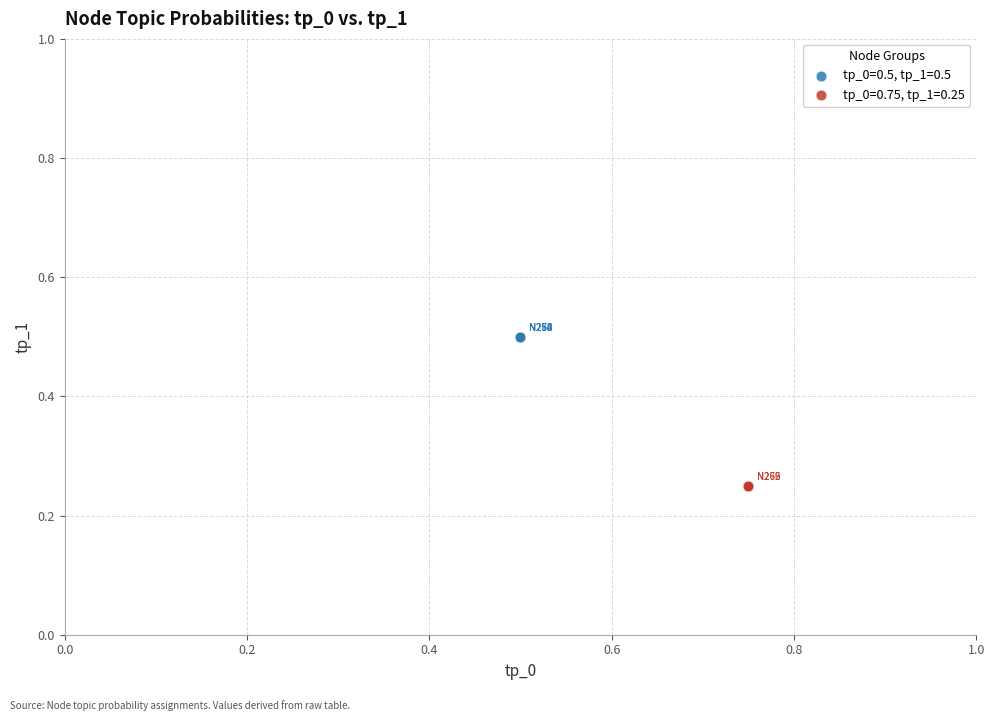

Which series reaches the maximum Y coordinate?

tp_0=0.5, tp_1=0.5